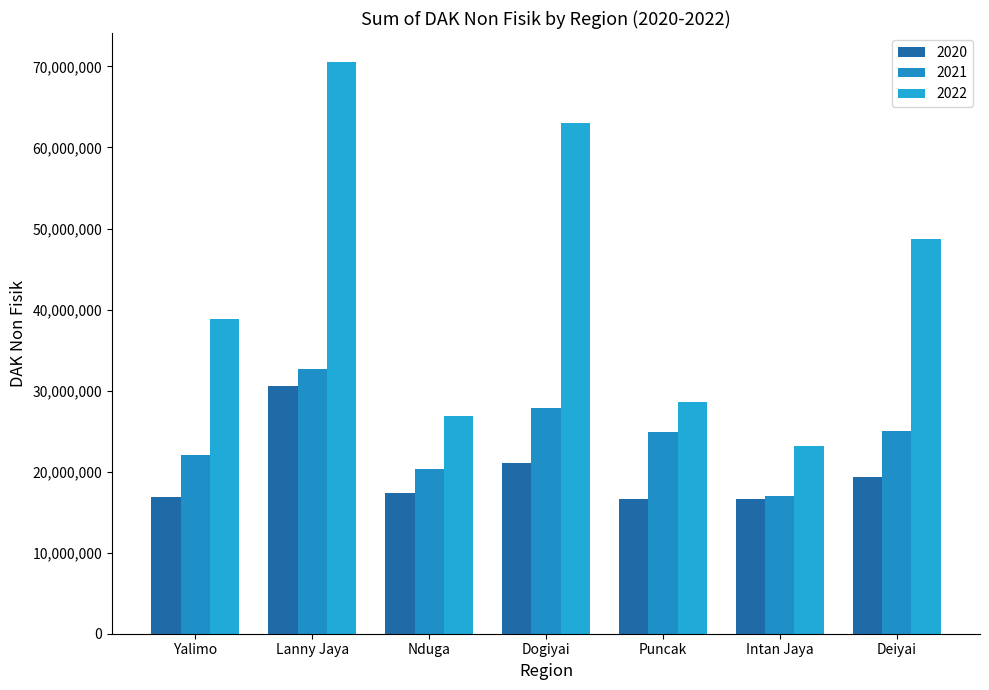

What is the total value across all series at Deiyai?

93082621